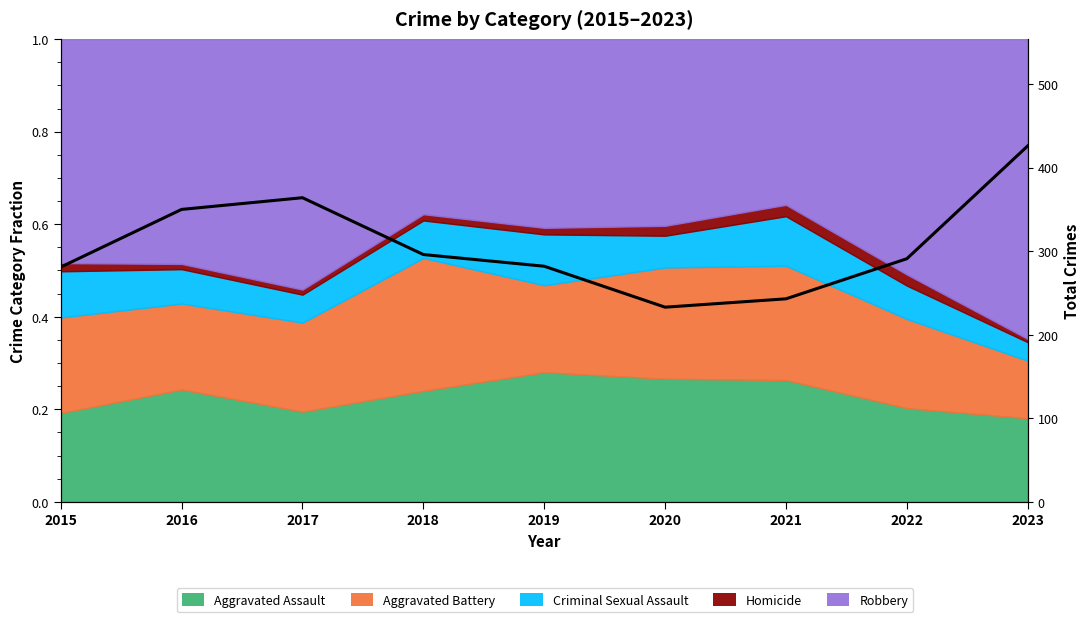

Rank the categories by value from lowest to highest.

2020, 2021, 2015, 2019, 2022, 2018, 2016, 2017, 2023